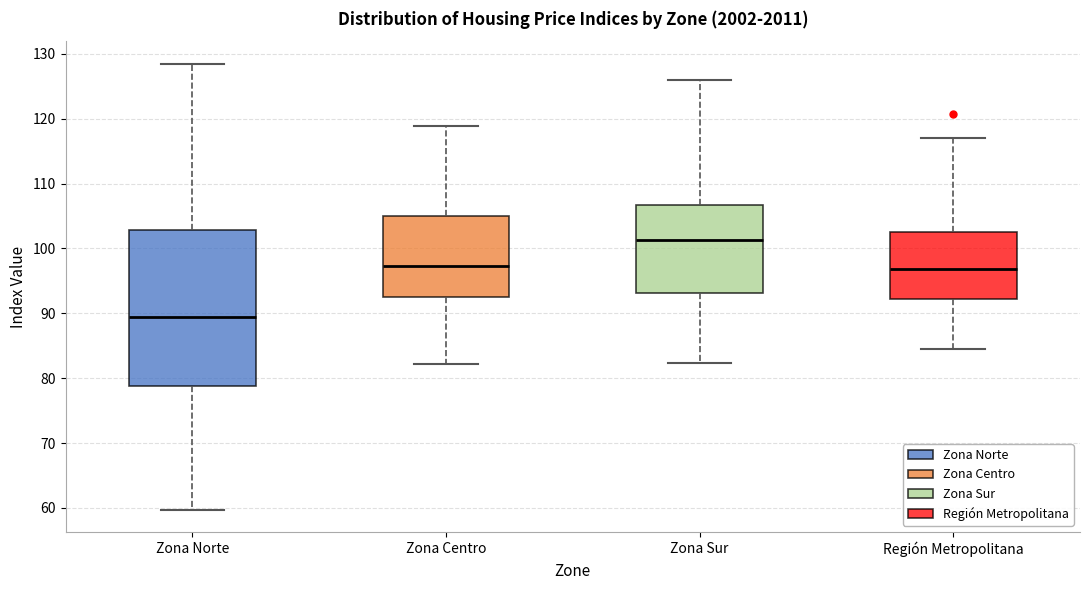

Reading left to right, read every box against the y-axis: the position of its median line, the range the box covers, and the ends of its whiskers. The values are not printed on the chart, so give them approximately, as read against the axis.

Zona Norte: median 89, box 79 to 103, whiskers 60 to 129
Zona Centro: median 97, box 93 to 105, whiskers 82 to 119
Zona Sur: median 101, box 93 to 107, whiskers 82 to 126
Región Metropolitana: median 97, box 92 to 103, whiskers 85 to 117